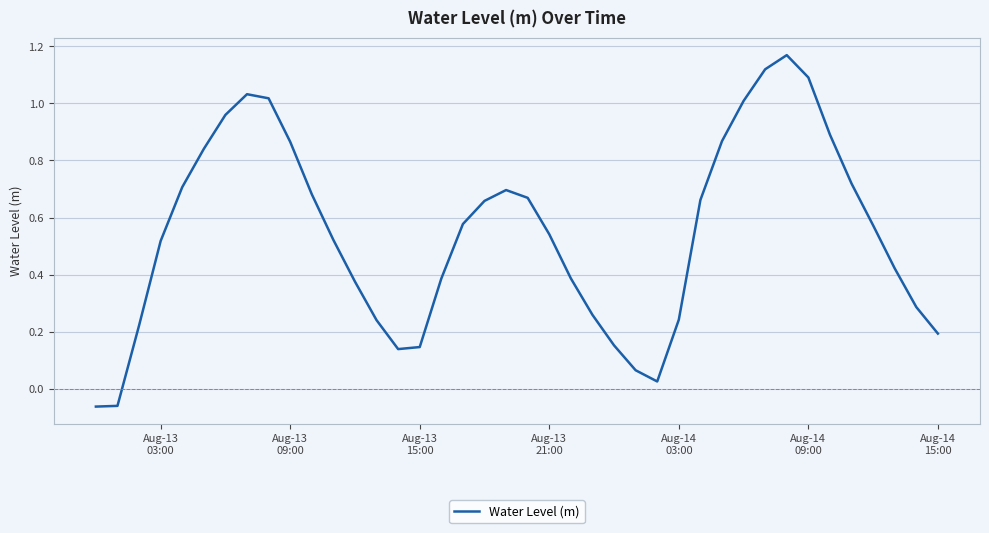

What is the value of the 1st point from the left?

-0.1